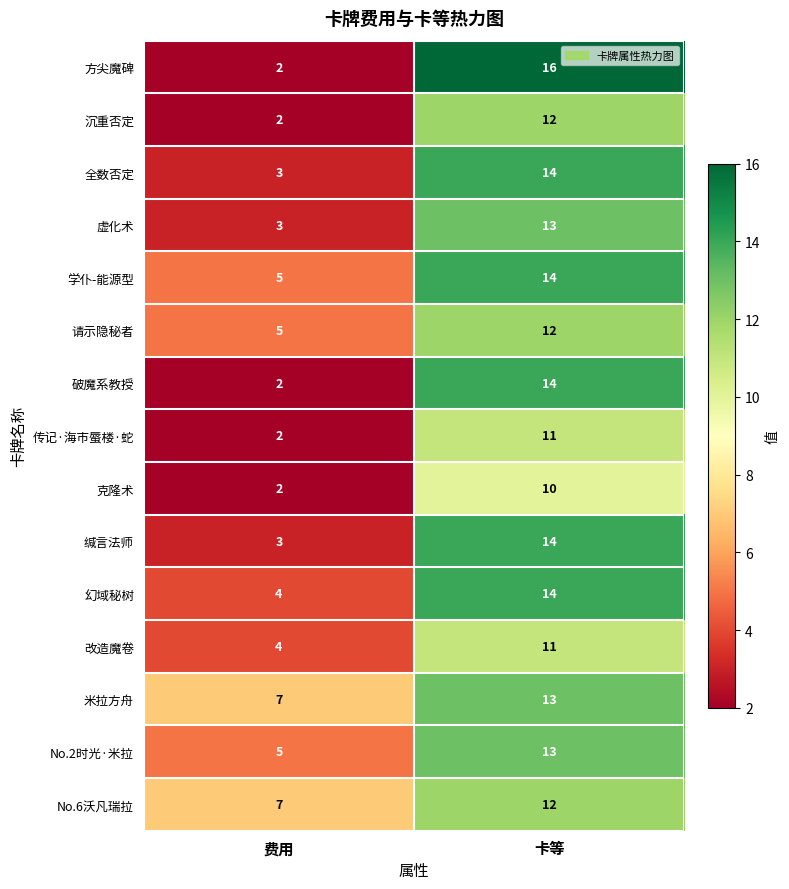

Which label corresponds to the smallest value in the chart?

费用